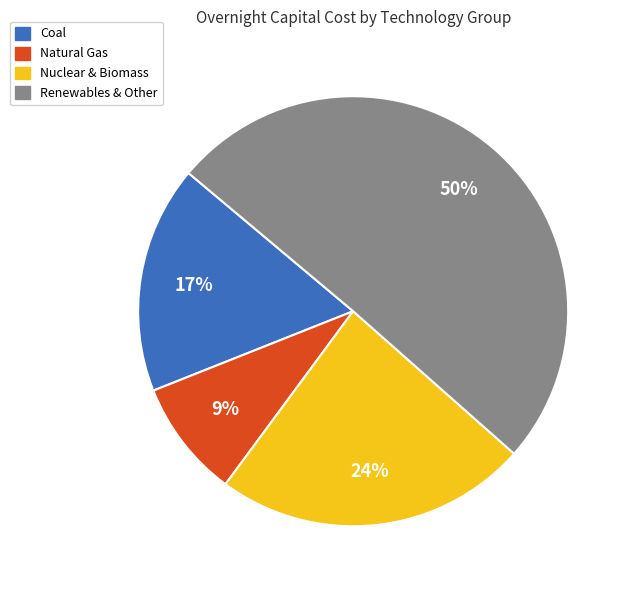

Is the sum of Natural Gas and Renewables & Other greater than half?

Yes